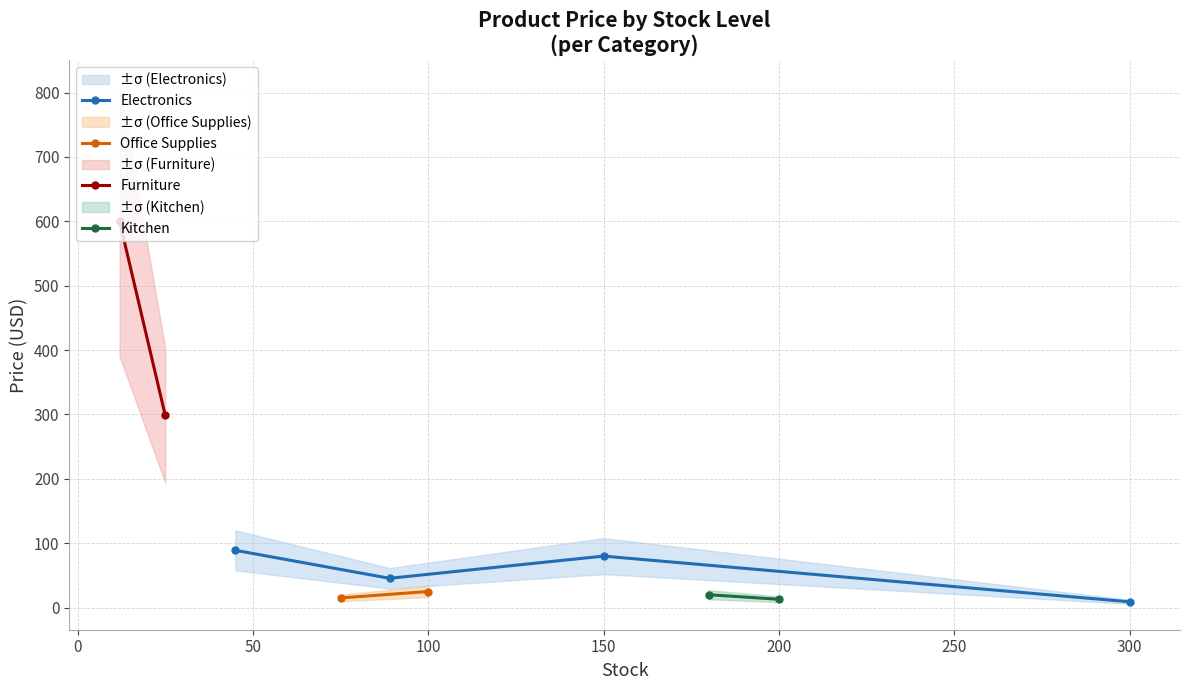

How many interior local peaks does the Electronics series have?

1